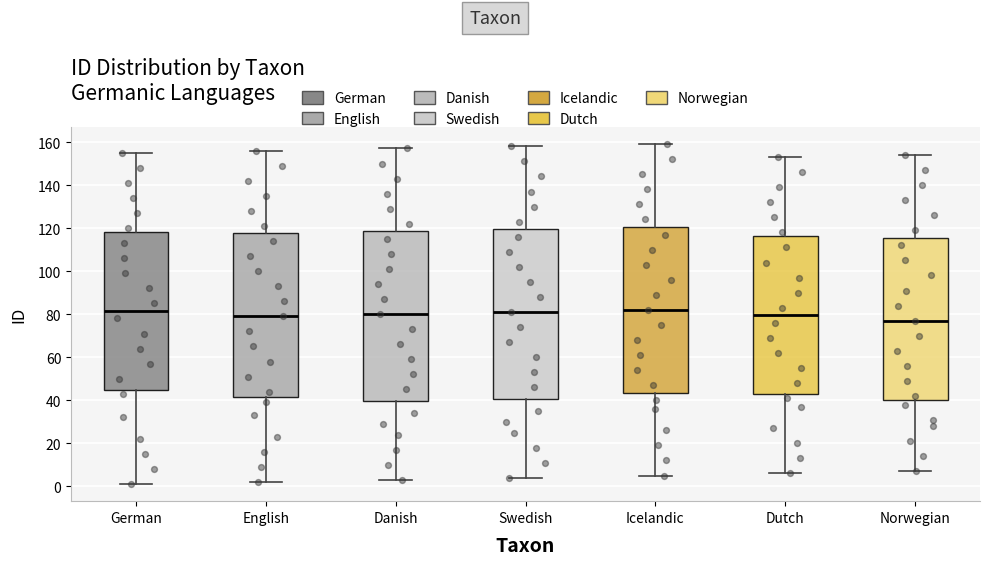

Which box's median line is the lowest?

Norwegian